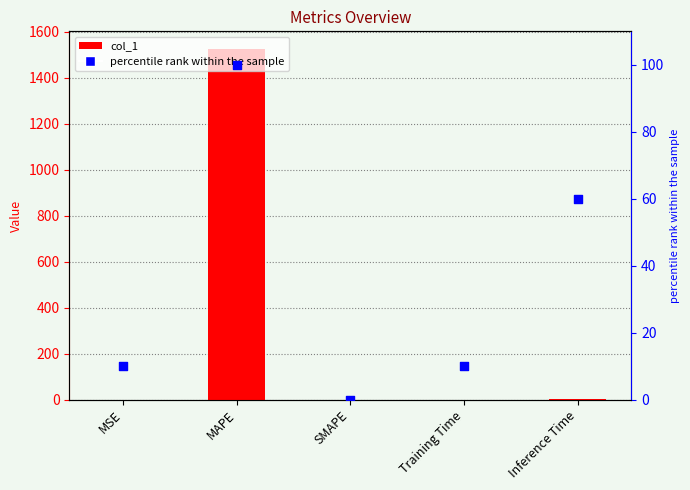

At how many categories does at least one series exceed 369?

1